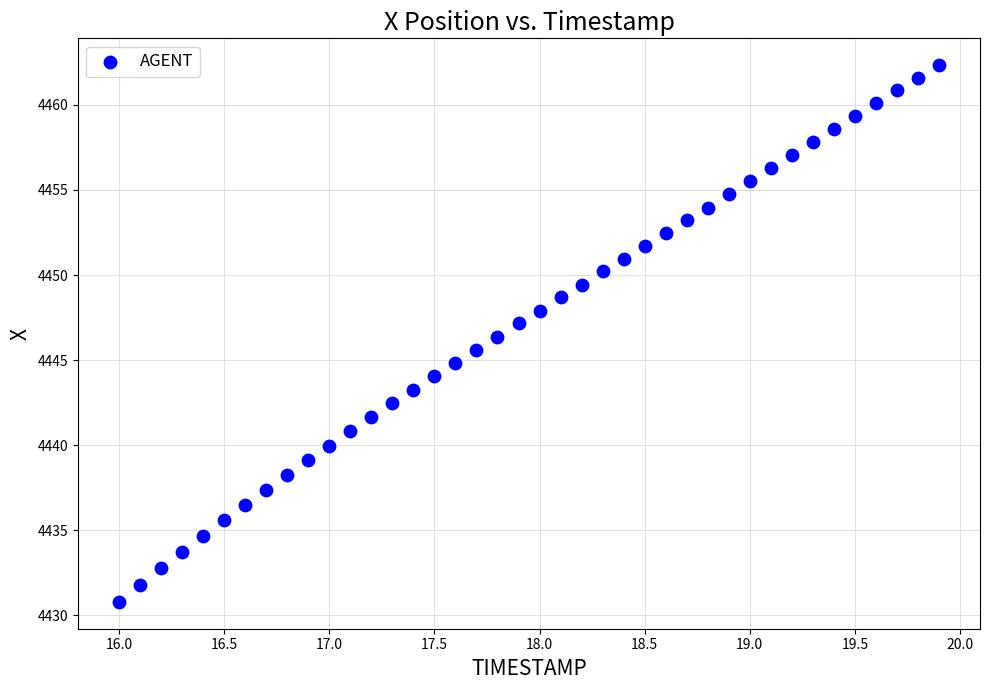

What is the range of X values (max minus min)?

3.9